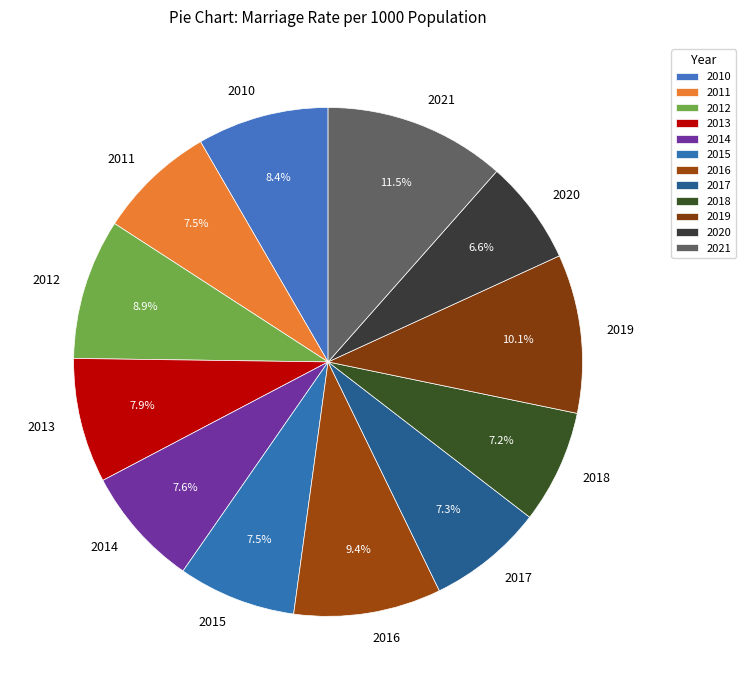

What is the smallest slice in the pie chart?

2020